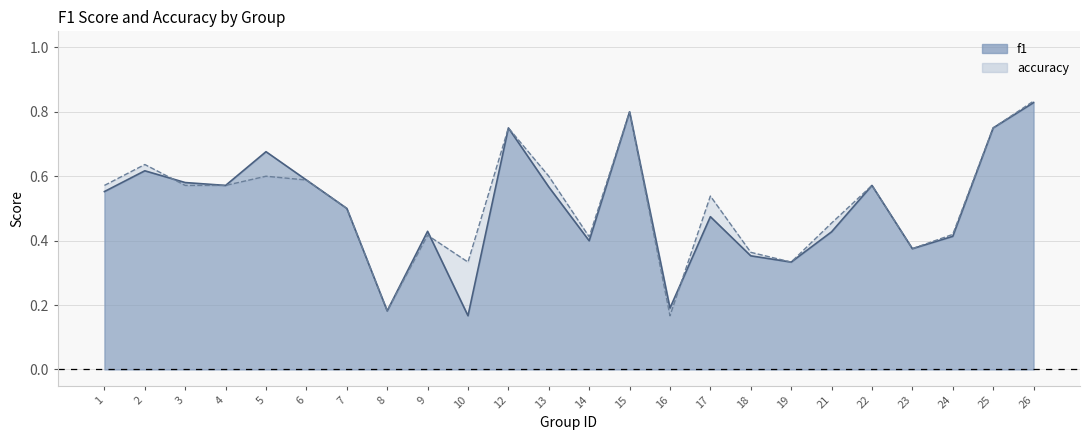

How many f1 values are between 0 and 1?

24